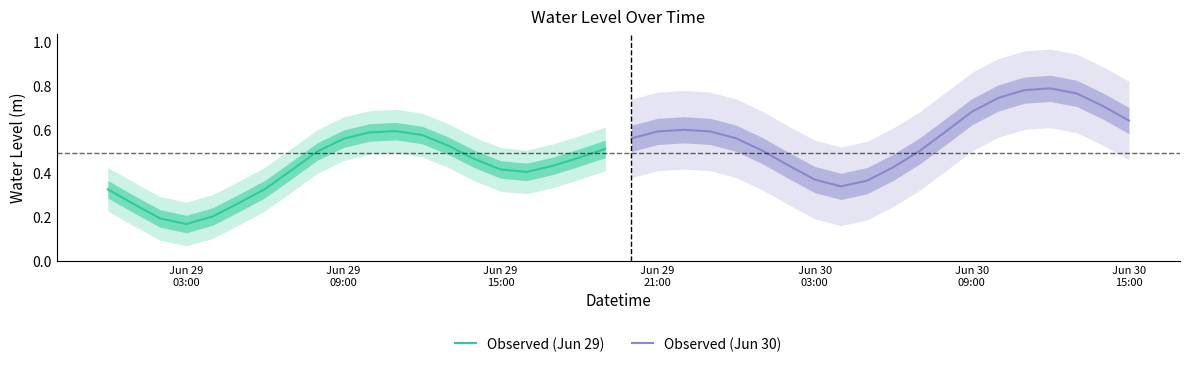

Does the chart have visible grid lines?

No